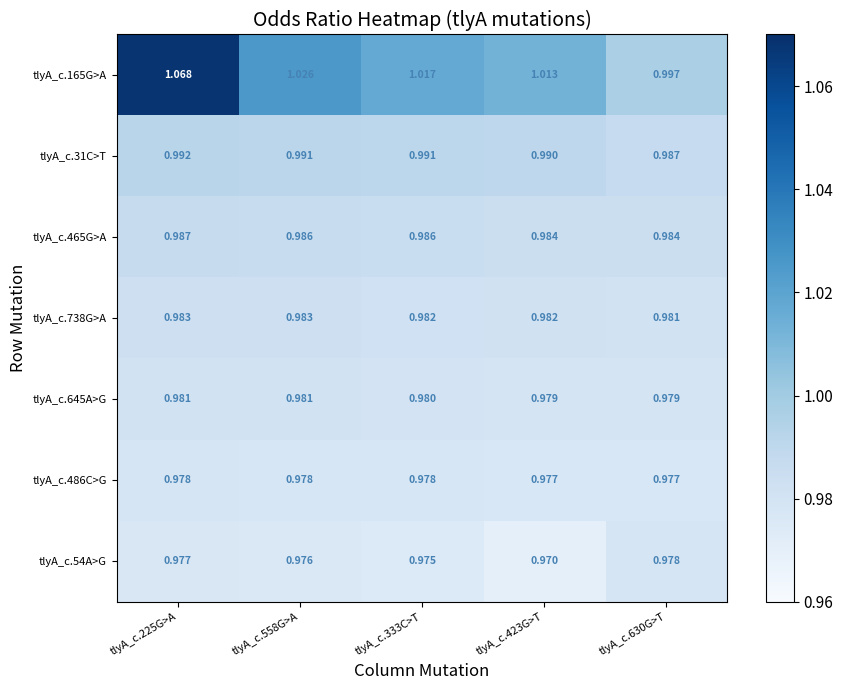

Is the value of tlyA_c.738G>A at tlyA_c.333C>T greater than the value of tlyA_c.465G>A at tlyA_c.225G>A?

No